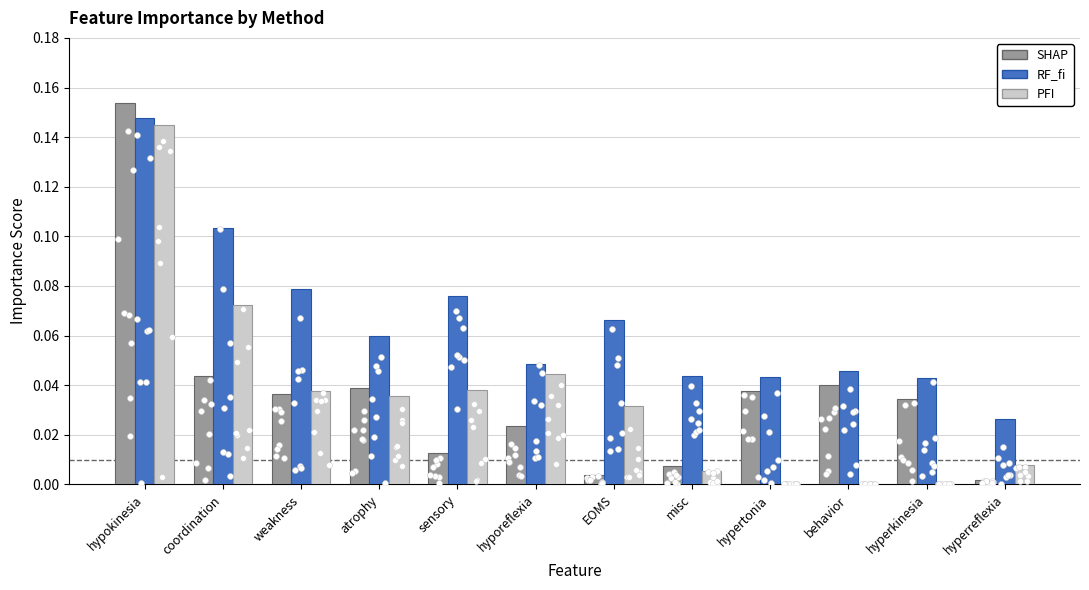

Which series reaches the maximum Y coordinate?

SHAP